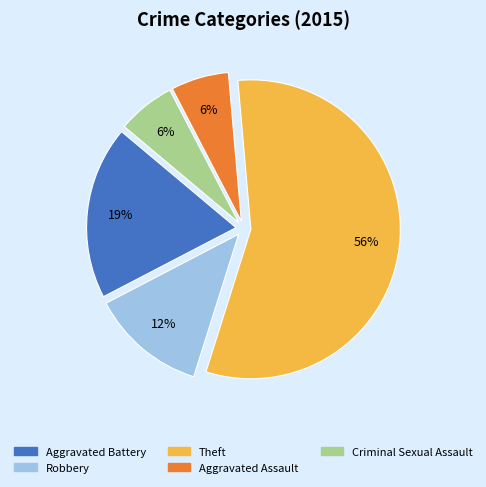

To the nearest percent, what is the difference between the Robbery and Aggravated Assault slice percentages?

6%